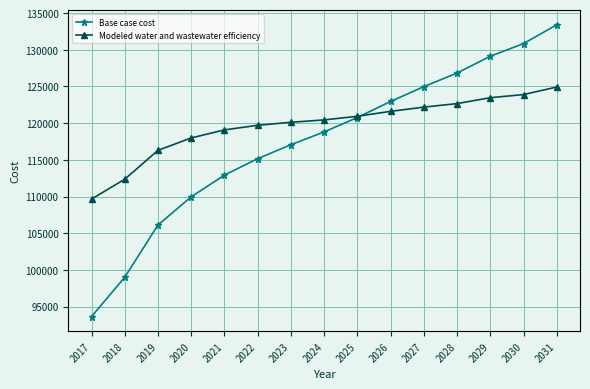

What is the difference between the second highest and second lowest values in the Modeled water and wastewater efficiency series?

11540.3